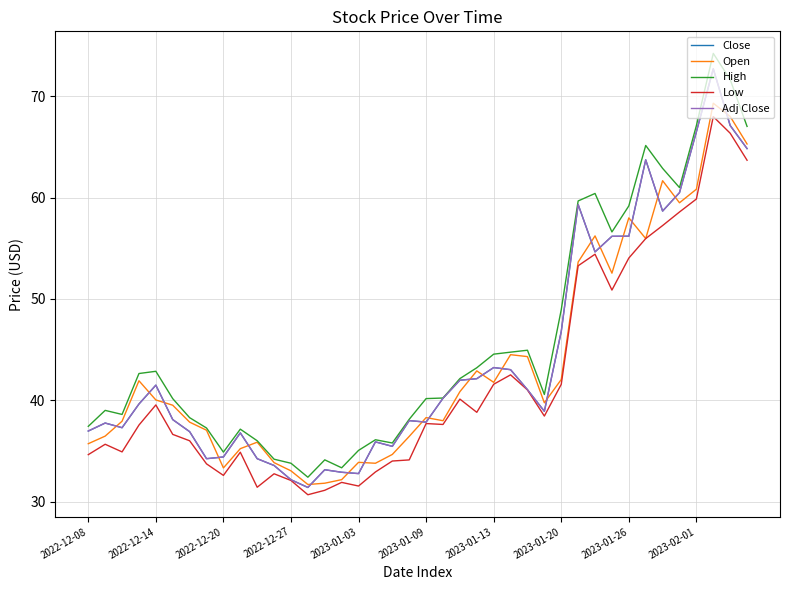

Is this an area chart (filled region under the line)?

No